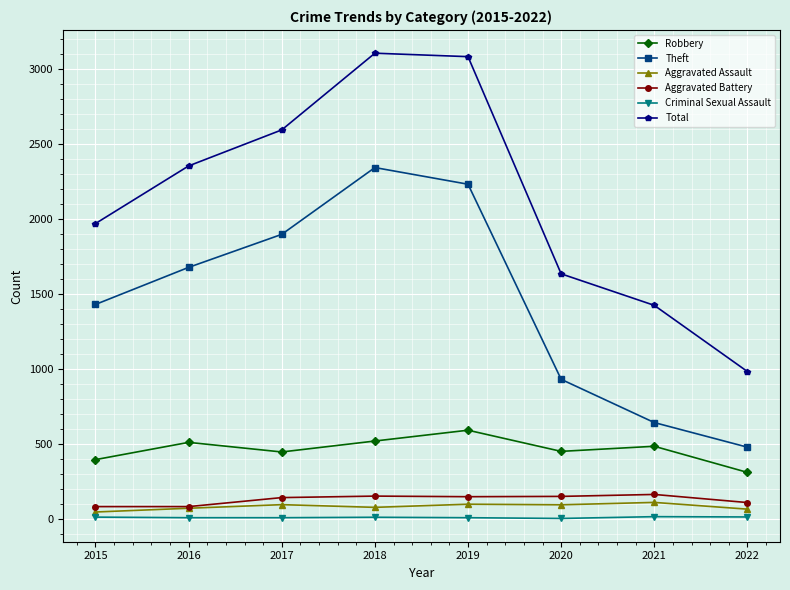

Is the value of Total at 2015 greater than the value of Criminal Sexual Assault at 2021?

Yes